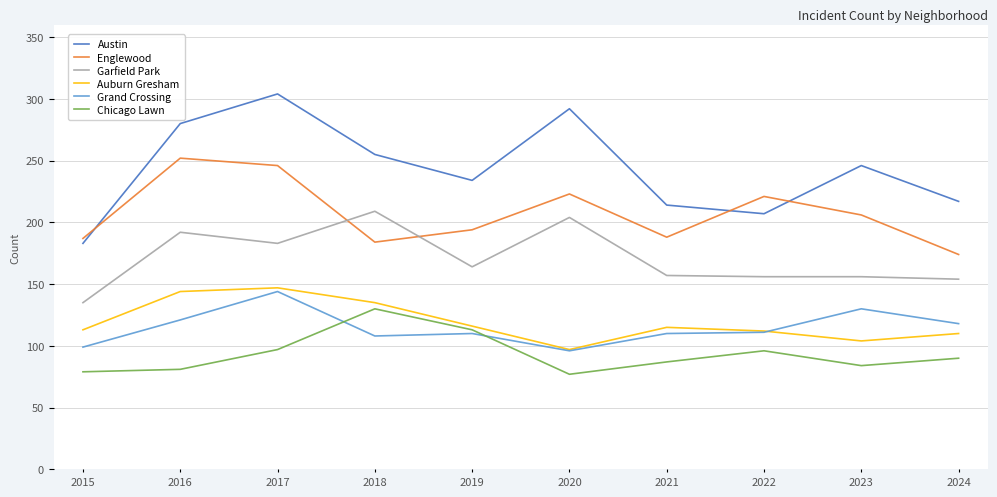

What are all the series names shown in the legend?

Austin, Englewood, Garfield Park, Auburn Gresham, Grand Crossing, Chicago Lawn